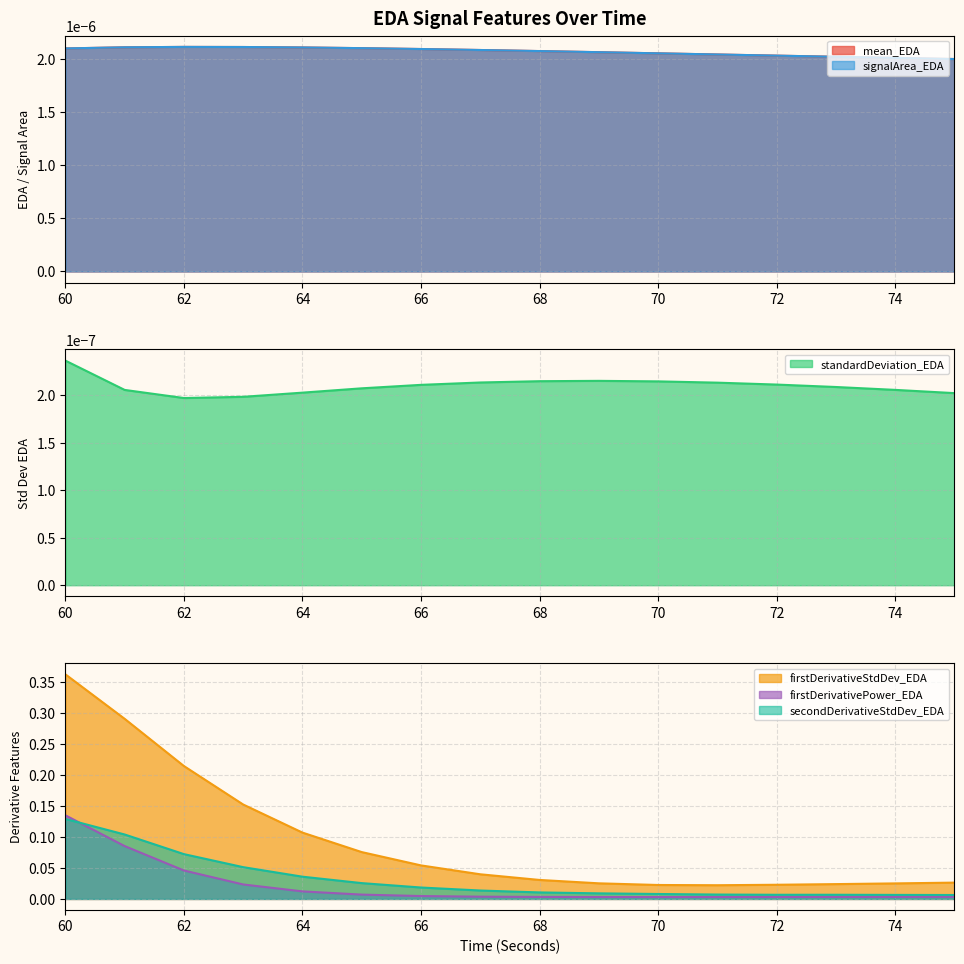

Count the number of categories in the chart.

16